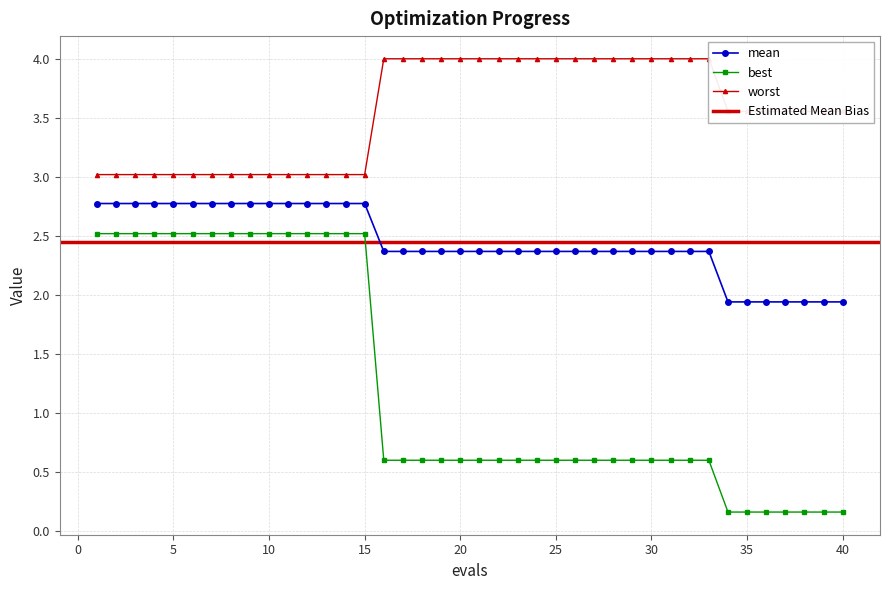

What is the difference between the highest and lowest values at 38?

3.4